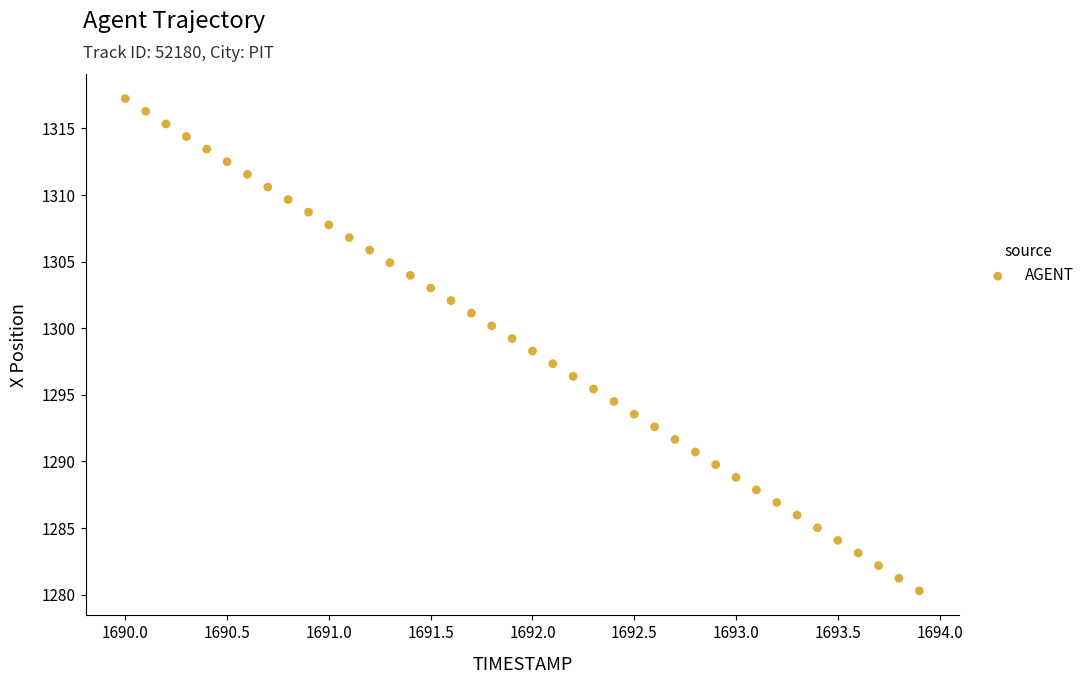

What is the range of X values (max minus min)?

3.9